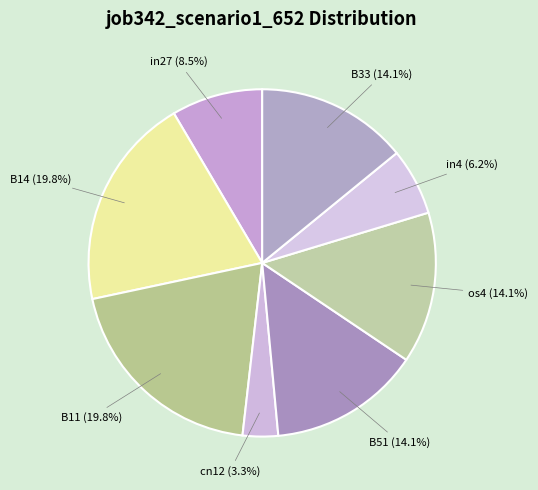

Between B33 and in27, which is larger?

B33